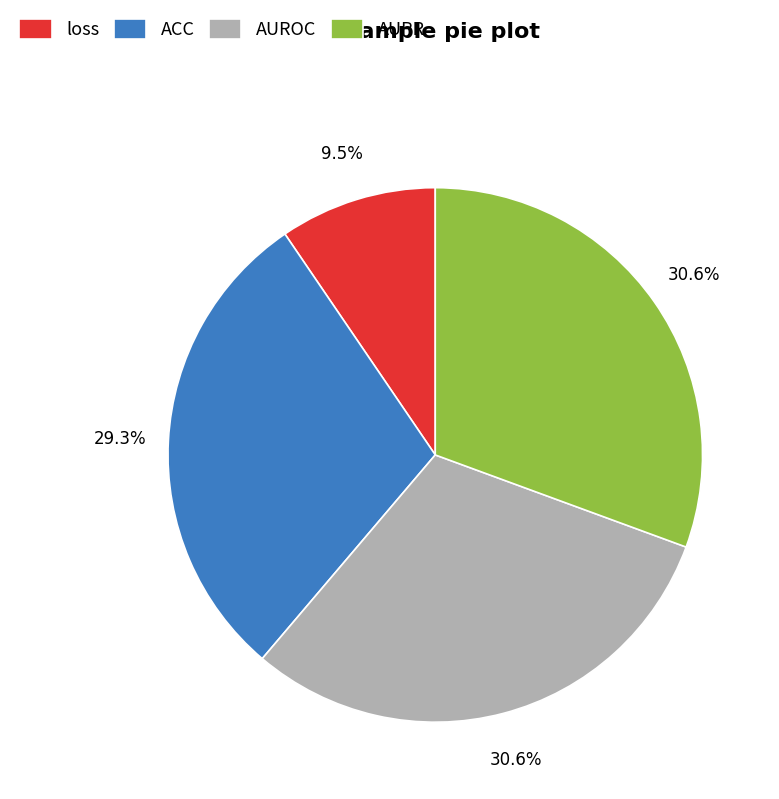

What is the smallest slice in the pie chart?

loss